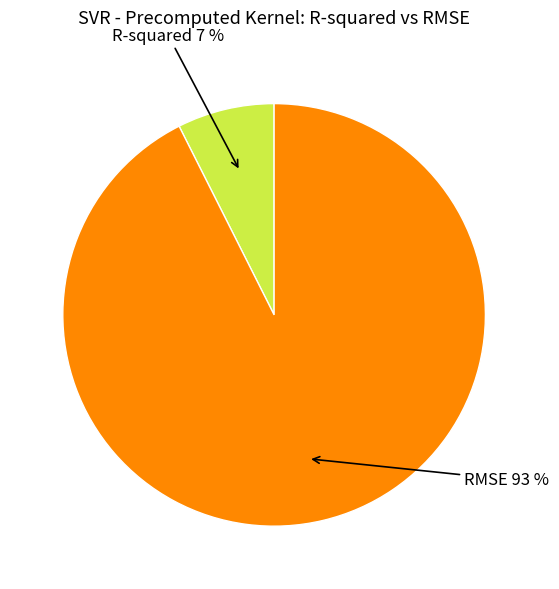

To the nearest percent, what is the average slice percentage?

50%